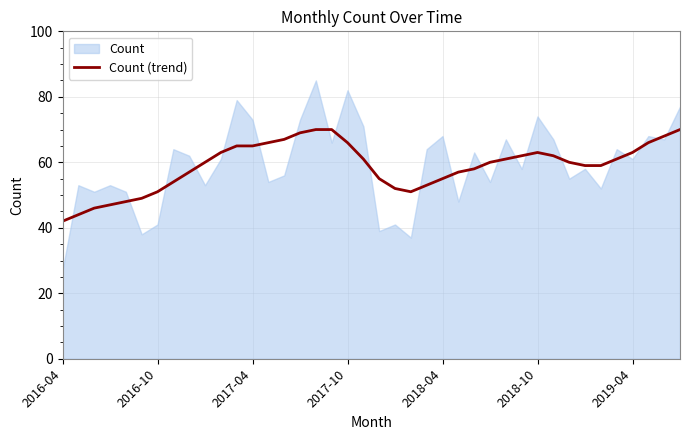

What is the minimum value for Count (trend)?

42